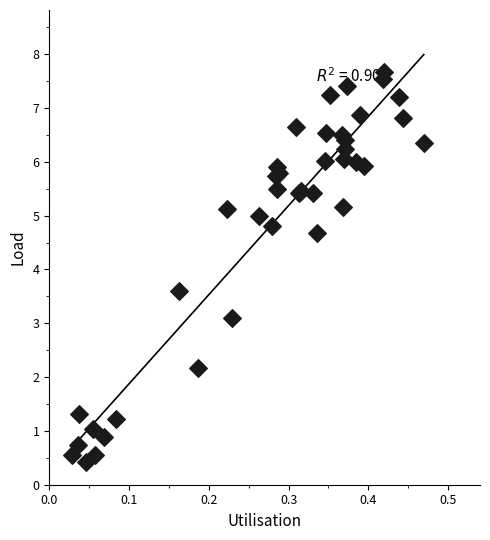

What Y value in the scatter plot is closest to 4?

3.6